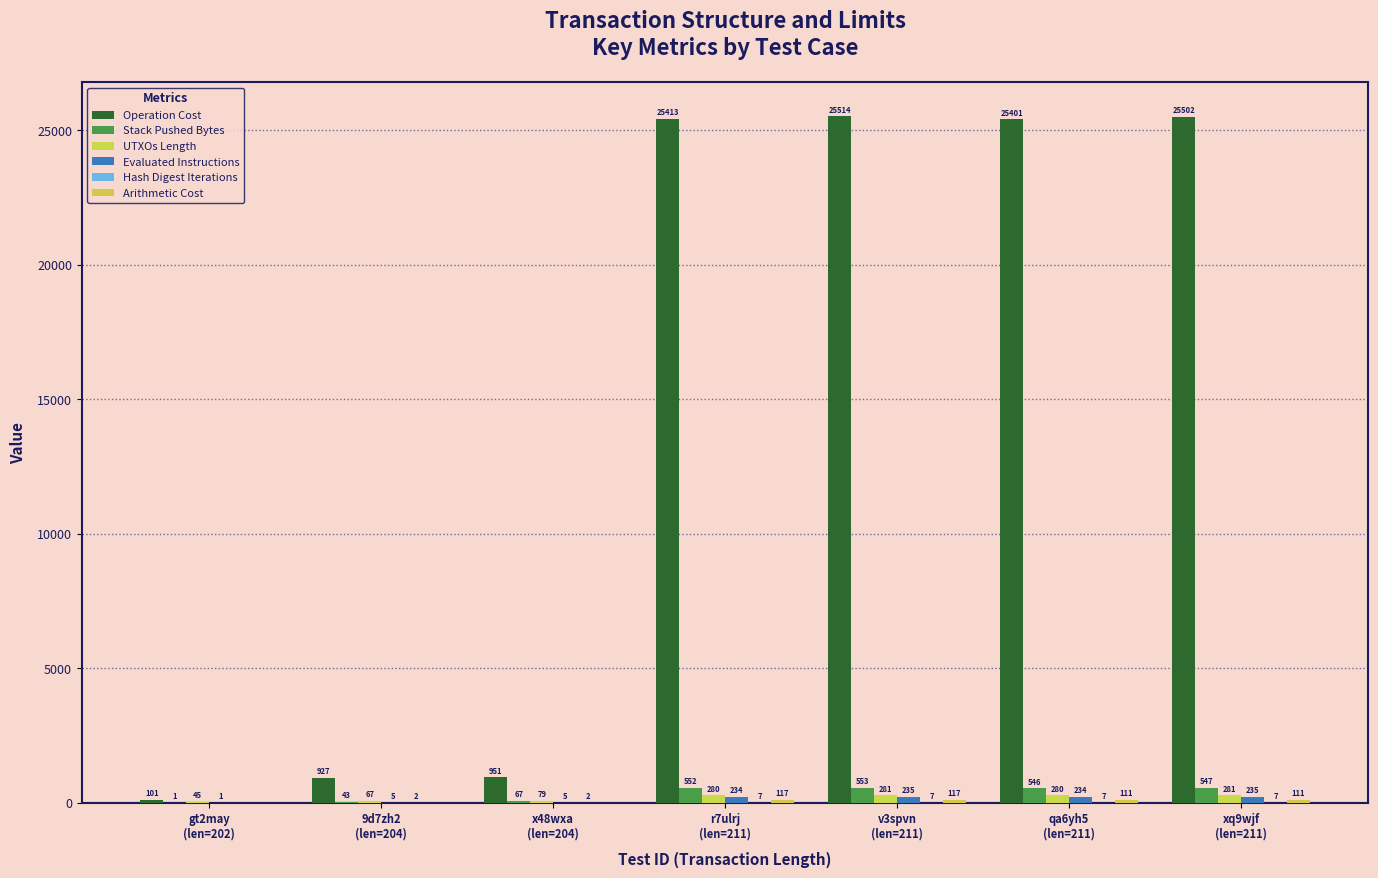

The value of UTXOs Length at r7ulrj
(len=211) is 280. True or false?

True